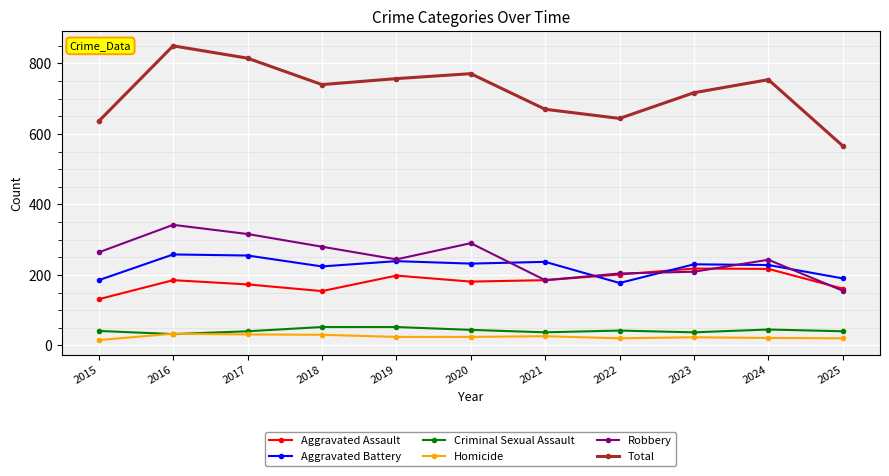

What is the greatest value displayed?

850